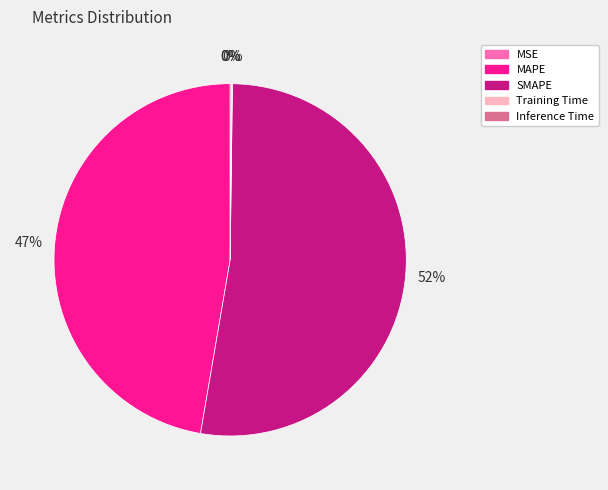

Is there a majority slice in this chart?

Yes